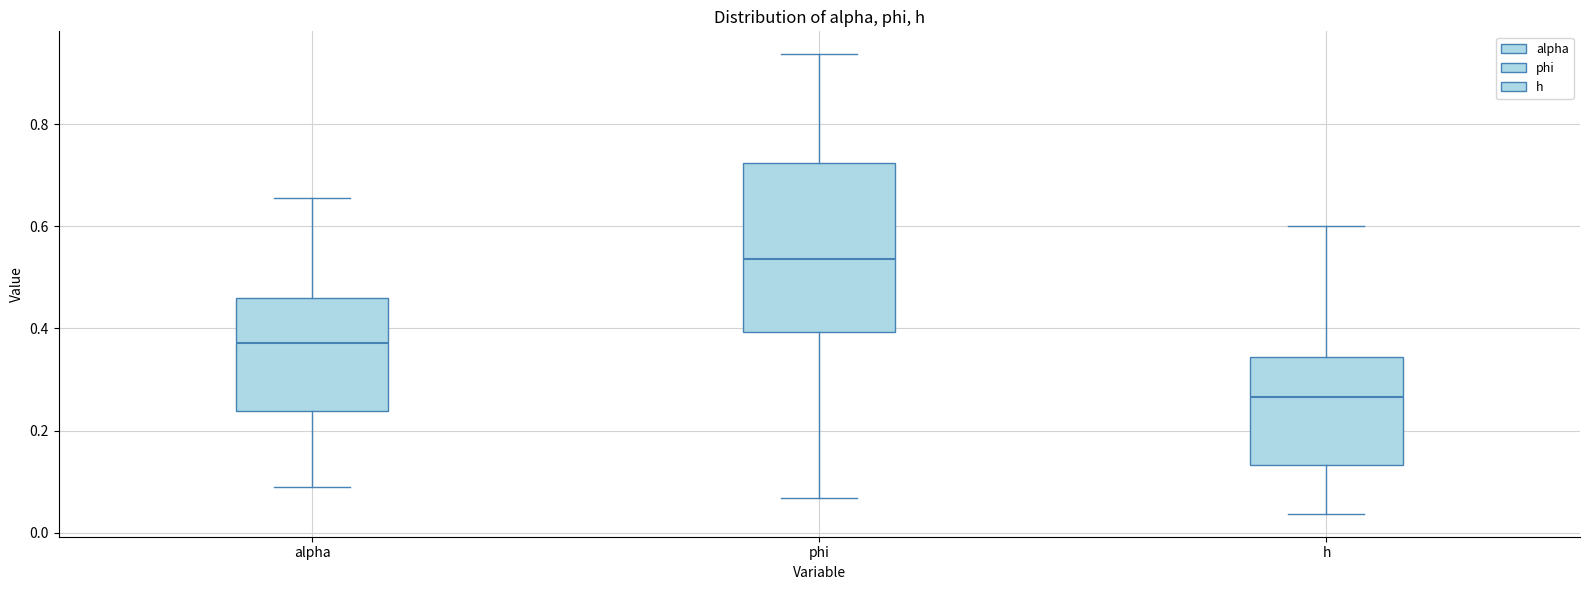

Reading left to right, read every box against the y-axis: the position of its median line, the range the box covers, and the ends of its whiskers. The values are not printed on the chart, so give them approximately, as read against the axis.

alpha: median 0.38, box 0.24 to 0.46, whiskers 0.08 to 0.66
phi: median 0.54, box 0.40 to 0.72, whiskers 0.06 to 0.94
h: median 0.26, box 0.14 to 0.34, whiskers 0.04 to 0.60